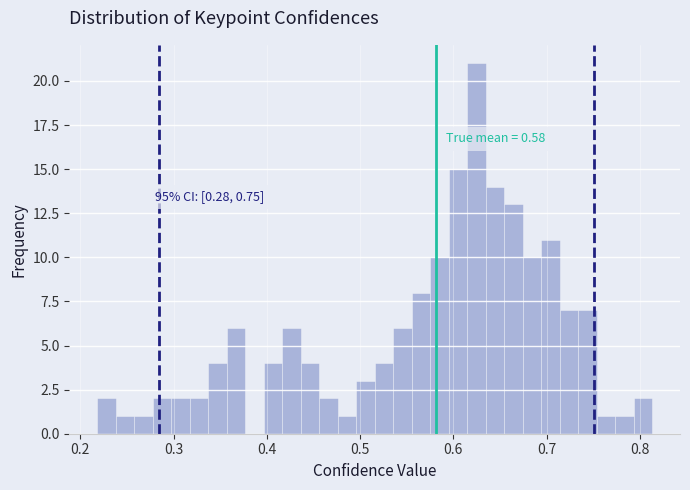

Around what value on the x-axis is the tallest bar? Give the approximate position of its centre, as read against the axis.

0.62